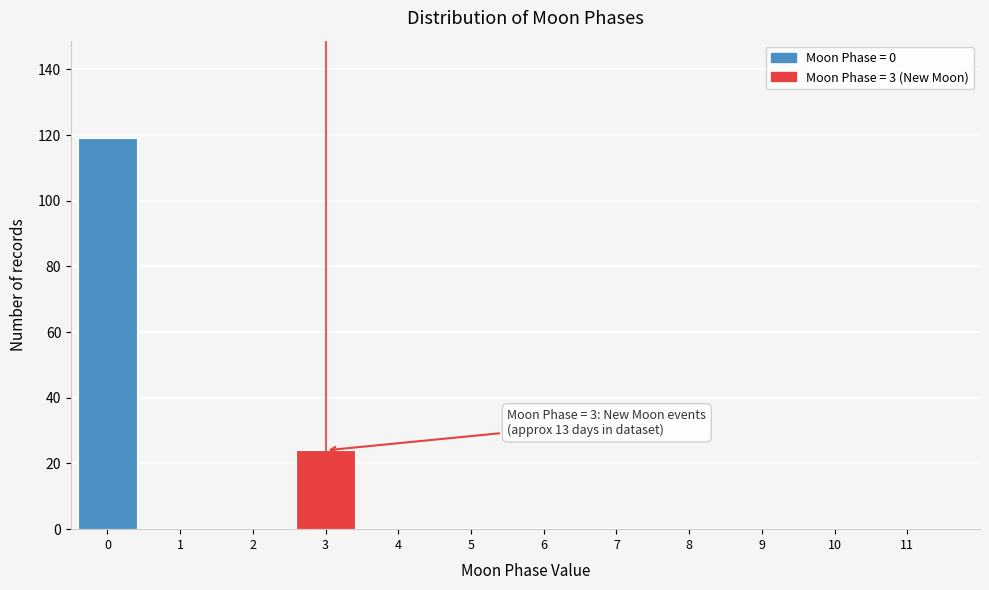

Reading left to right, what are all the values shown in this chart?

0=119	1=0	2=0	3=24	4=0	5=0	6=0	7=0	8=0	9=0	10=0	11=0